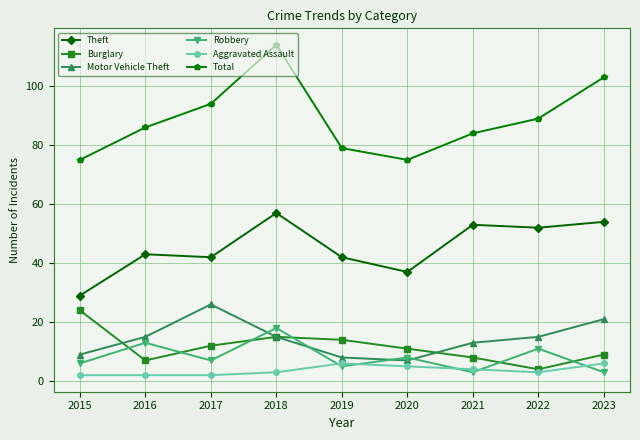

List the series in order of their peak value, highest first.

Total, Theft, Motor Vehicle Theft, Burglary, Robbery, Aggravated Assault